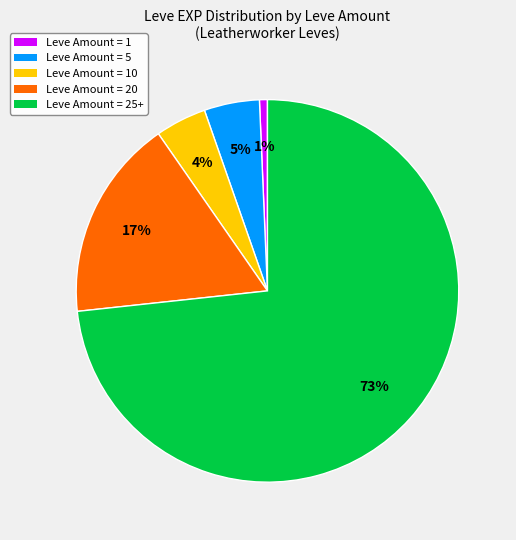

Is there a majority slice in this chart?

Yes